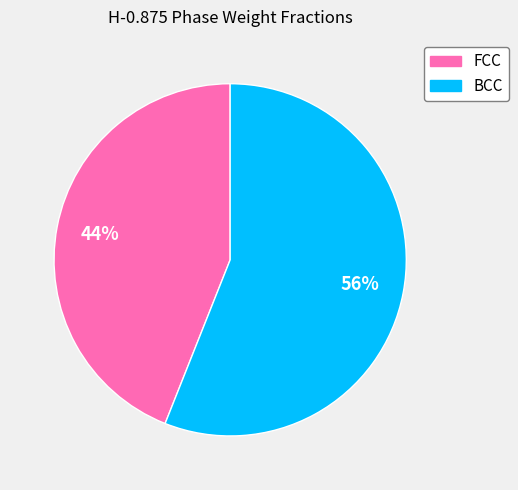

To the nearest percent, what is the combined percentage of FCC and BCC?

100%